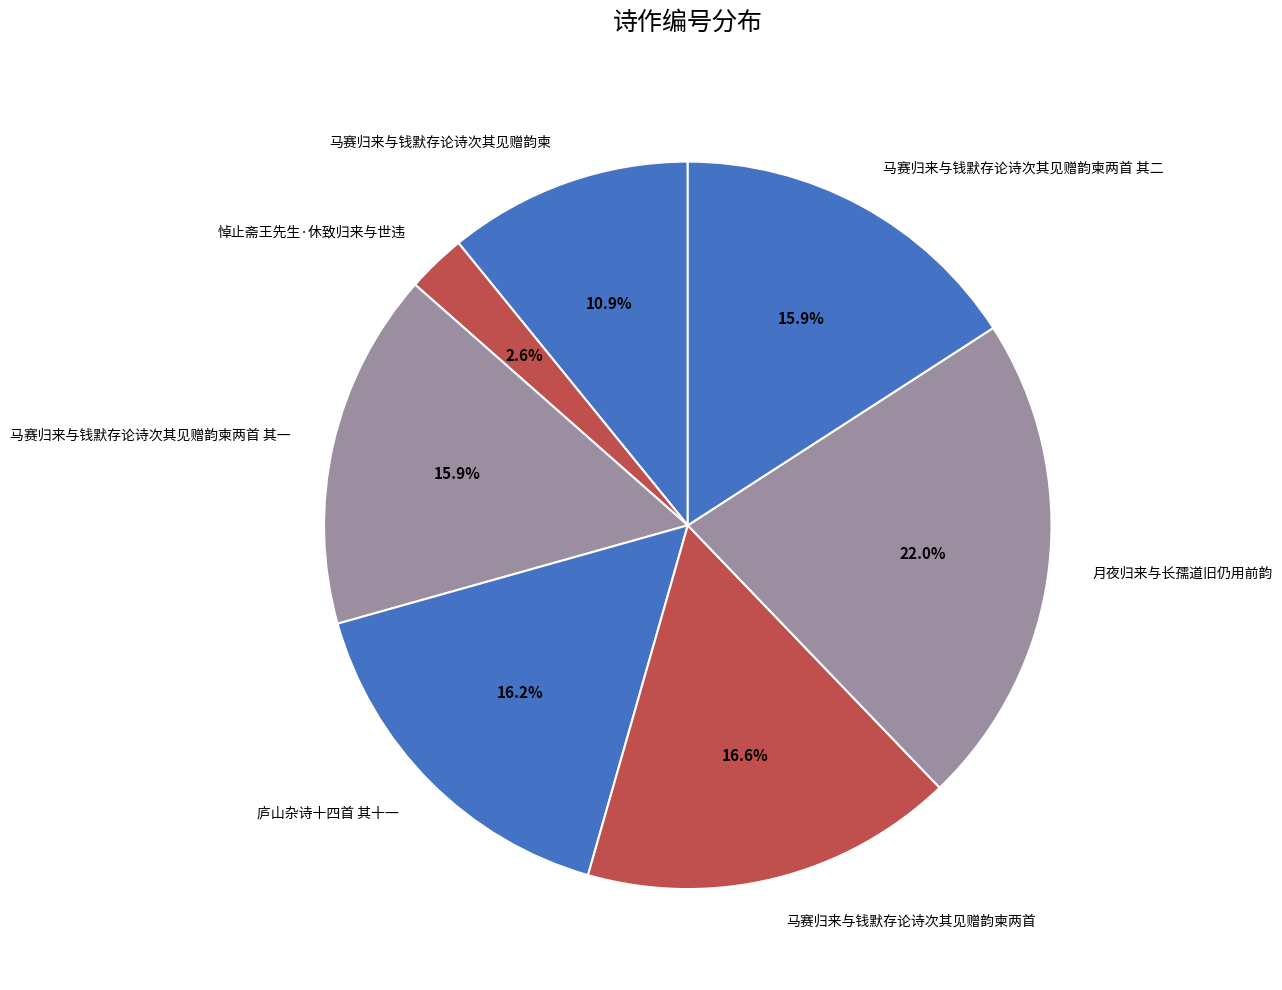

Do 马赛归来与钱默存论诗次其见赠韵柬两首 其二 and 马赛归来与钱默存论诗次其见赠韵柬两首 其一 together represent more than half of the pie?

No